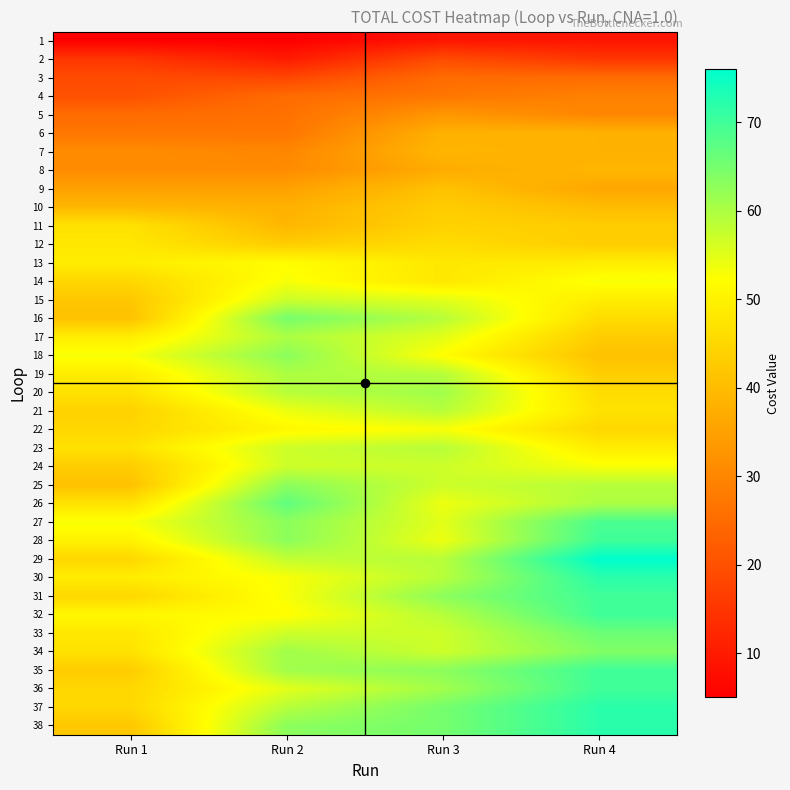

List the series in order of their peak value, lowest first.

1, 2, 3, 4, 5, 6, 7, 8, 9, 10, 11, 12, 13, 14, 22, 15, 24, 21, 23, 17, 19, 20, 18, 25, 34, 16, 33, 26, 27, 28, 31, 32, 35, 36, 30, 37, 38, 29